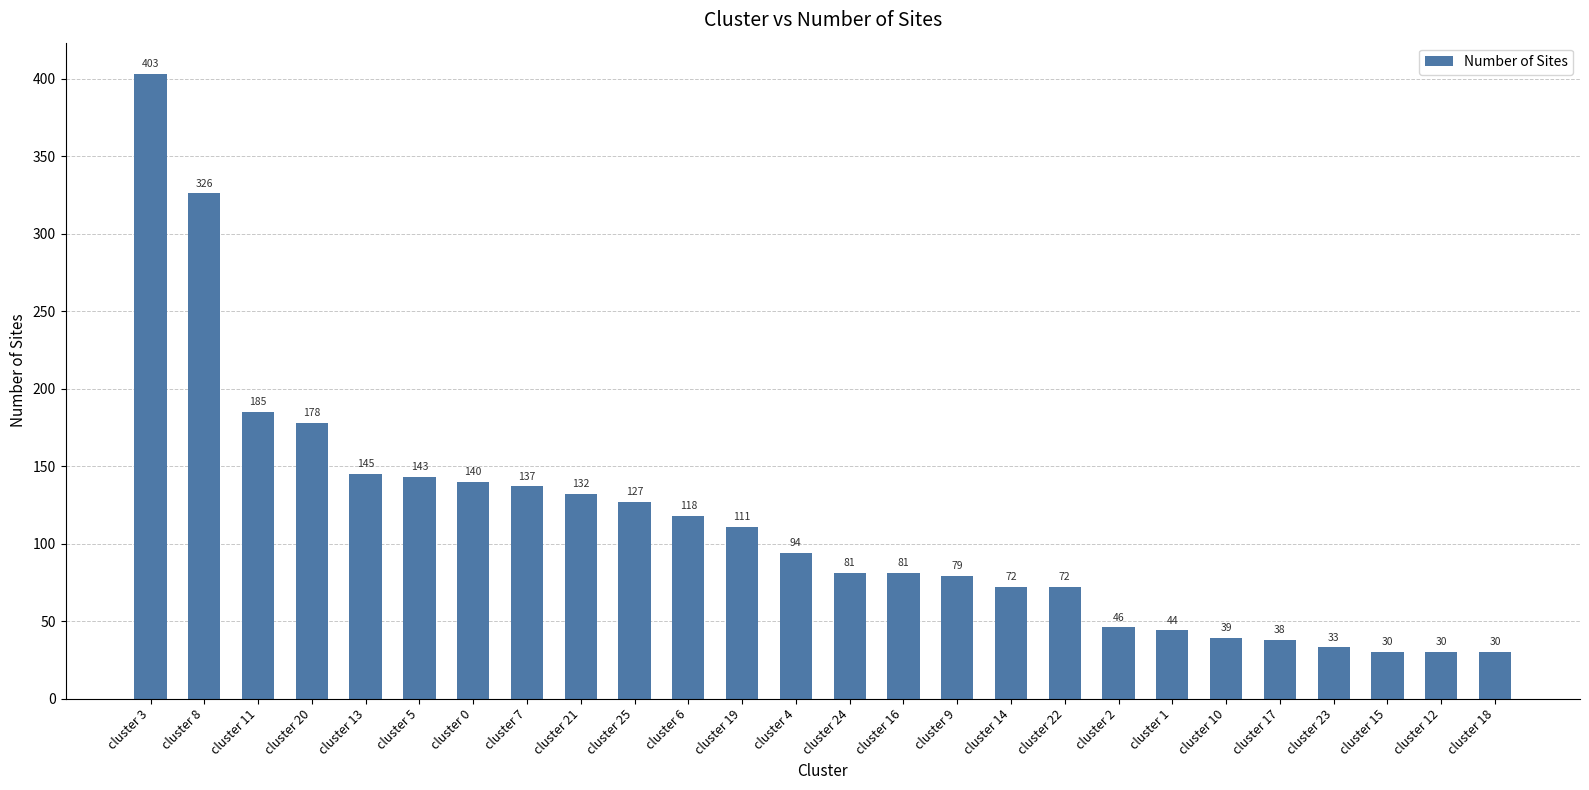

What is the minimum value shown in the chart?

30